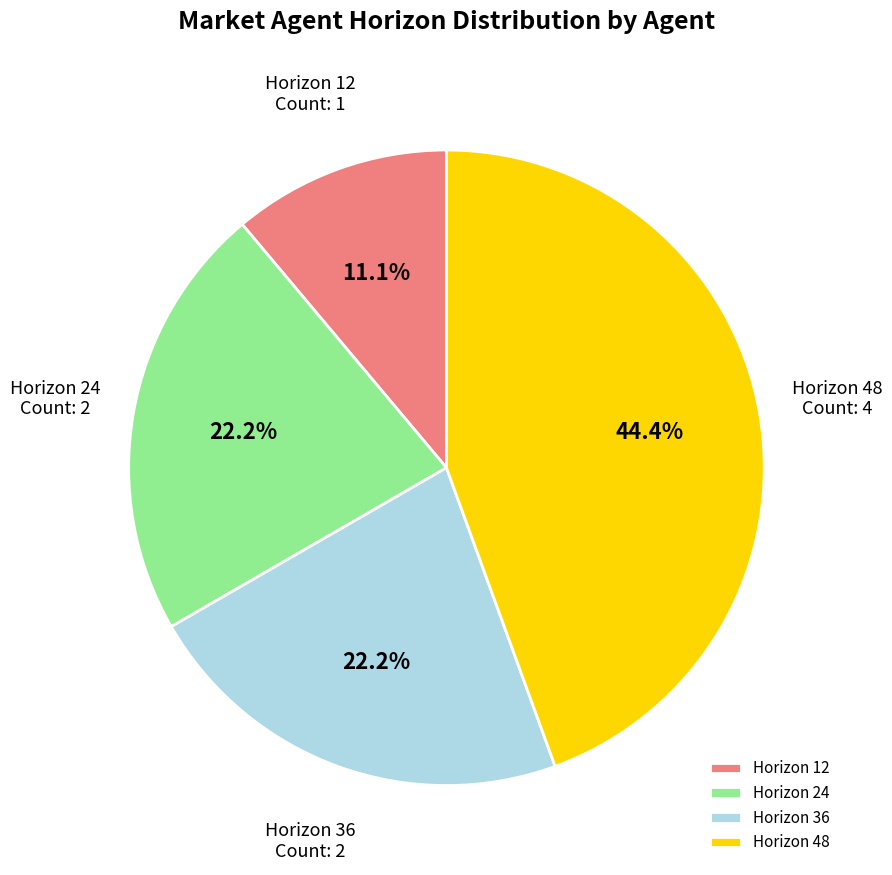

Combined, do Horizon 24 and Horizon 12 account for over 50%?

No